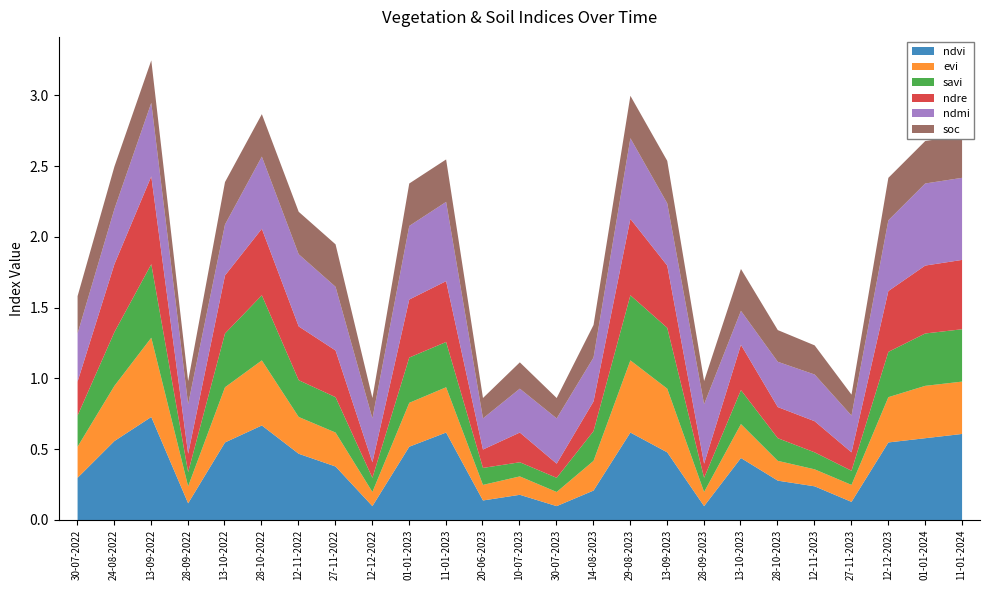

How many bars are there in total?

150